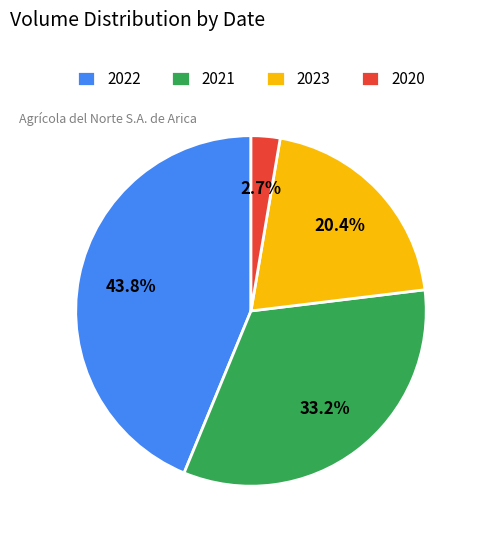

Count the number of slices in the pie.

4